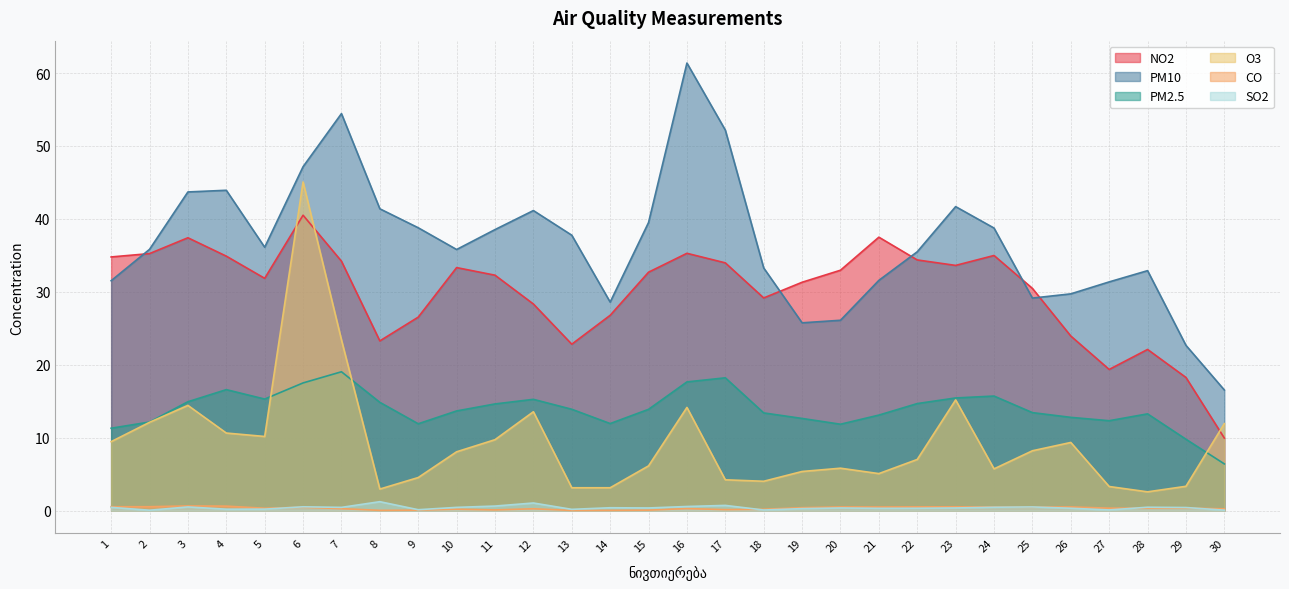

Which category has the highest value in the PM10 series?

16